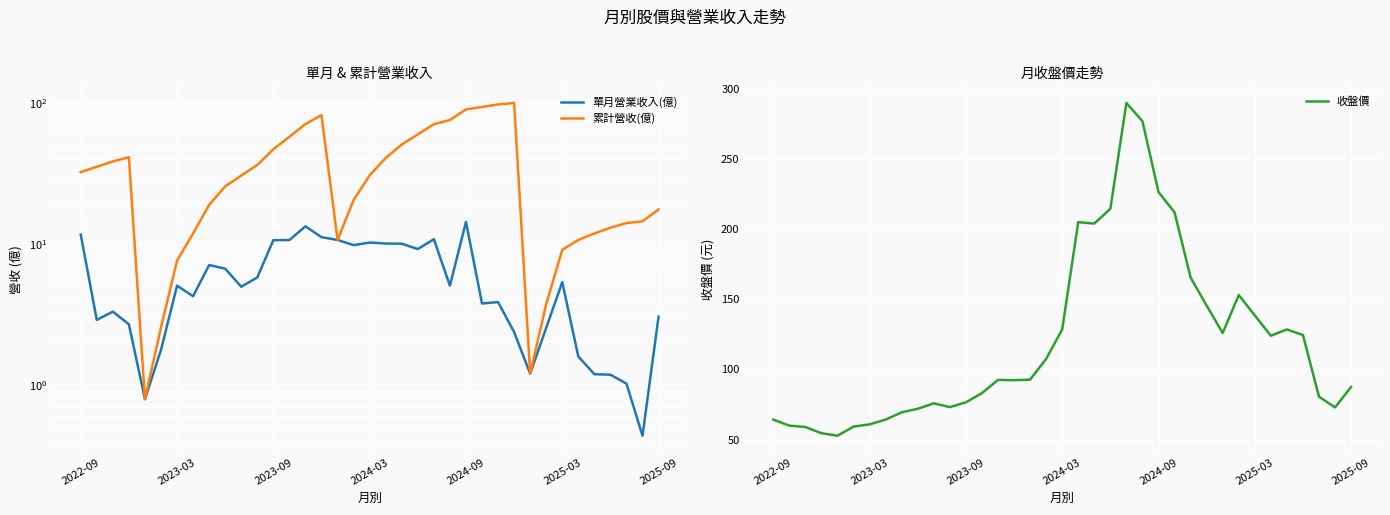

The 收盤價 series shows 101.1 at 2022-09. True or false?

False